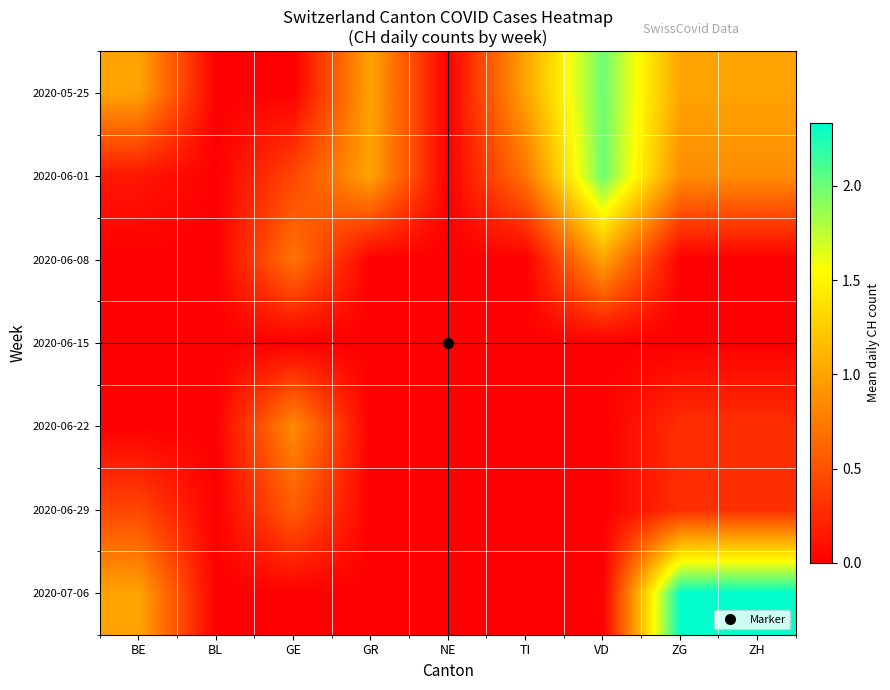

Reading right to left, extract all data points from this chart.

2020-05-25: ZH=1.0	ZG=1.0	VD=2.0	TI=1.0	NE=0.0	GR=1.0	GE=0.0	BL=0.0	BE=1.0
2020-06-01: ZH=0.9	ZG=0.9	VD=2.0	TI=0.7	NE=0.0	GR=1.0	GE=0.4	BL=0.0	BE=0.1
2020-06-08: ZH=0.0	ZG=0.0	VD=1.0	TI=0.0	NE=0.0	GR=0.0	GE=0.7	BL=0.0	BE=0.0
2020-06-15: ZH=0.0	ZG=0.0	VD=0.0	TI=0.0	NE=0.0	GR=0.0	GE=0.0	BL=0.0	BE=0.0
2020-06-22: ZH=0.3	ZG=0.3	VD=0.0	TI=0.0	NE=0.0	GR=0.0	GE=0.9	BL=0.0	BE=0.0
2020-06-29: ZH=0.3	ZG=0.3	VD=0.0	TI=0.0	NE=0.0	GR=0.0	GE=0.6	BL=0.0	BE=0.4
2020-07-06: ZH=2.3	ZG=2.3	VD=0.0	TI=0.0	NE=0.0	GR=0.0	GE=0.0	BL=0.0	BE=1.0